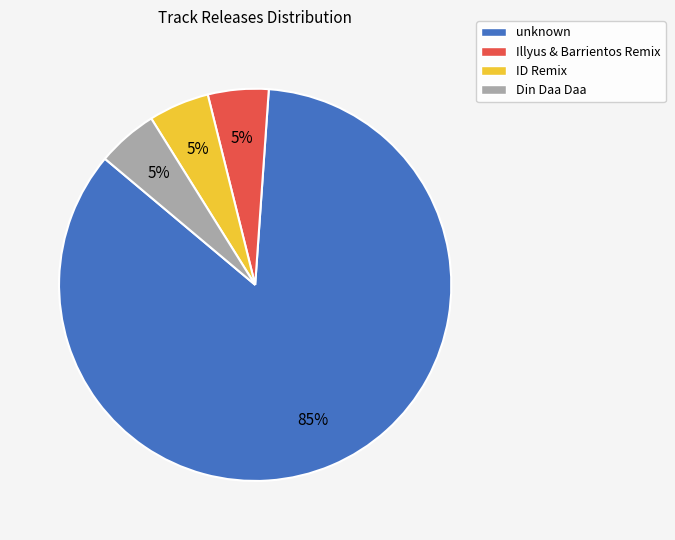

Is there a majority slice in this chart?

Yes